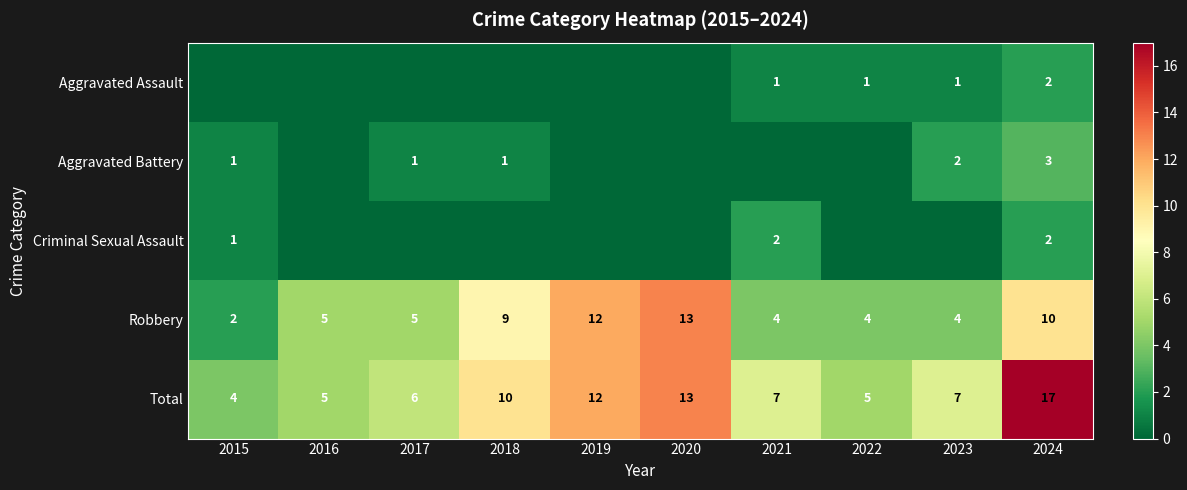

Read the Total value at 2021, to the nearest 10.

10